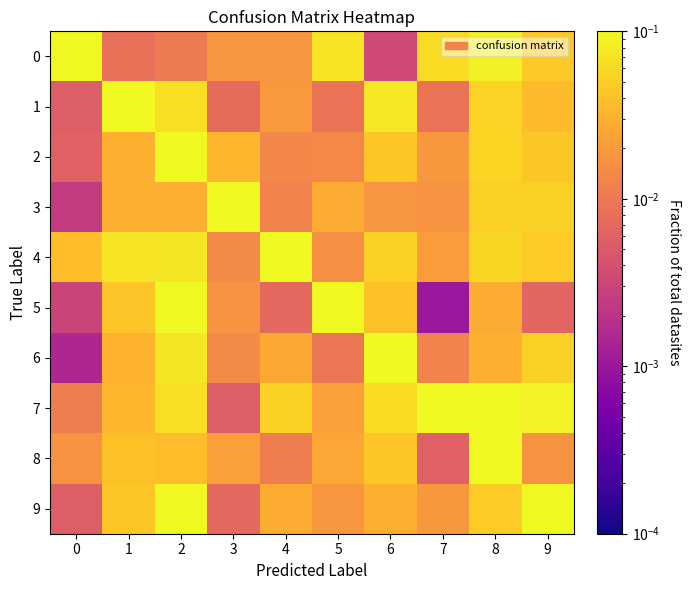

What is the maximum value shown in the chart?

0.8